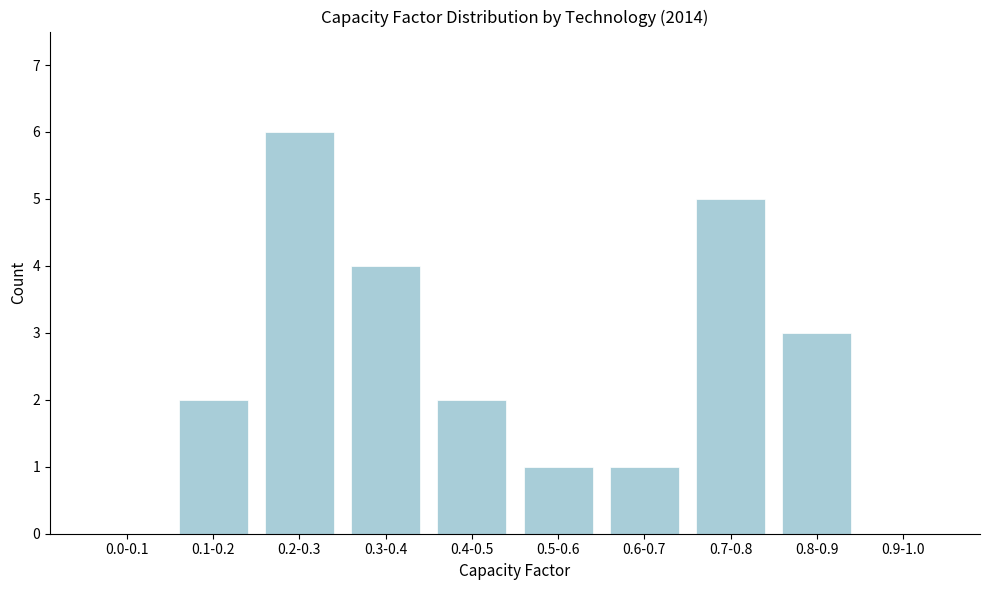

Reading left to right, extract all data points from this chart.

0.0-0.1=0	0.1-0.2=2	0.2-0.3=6	0.3-0.4=4	0.4-0.5=2	0.5-0.6=1	0.6-0.7=1	0.7-0.8=5	0.8-0.9=3	0.9-1.0=0